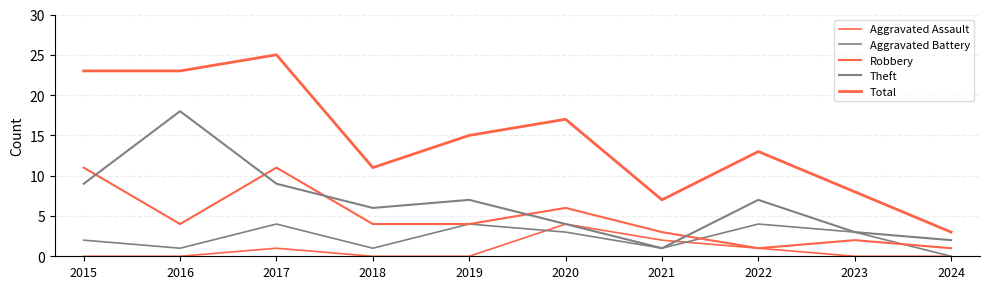

At which category does Aggravated Battery reach its first local valley?

2016